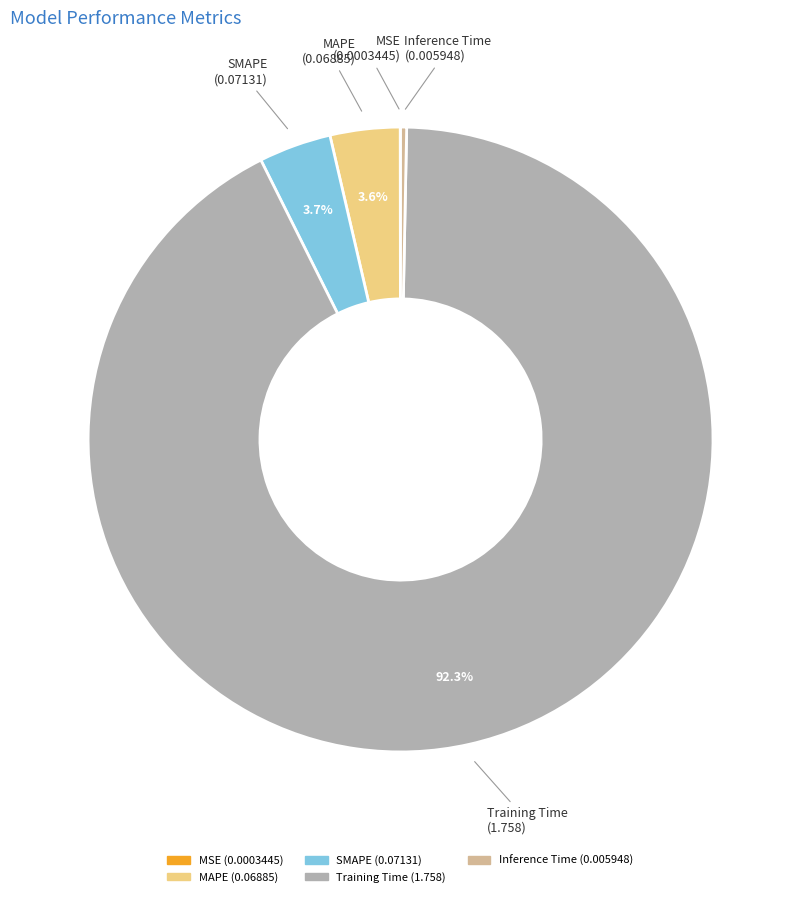

The MAPE slice represents 4% of the pie. True or false?

True